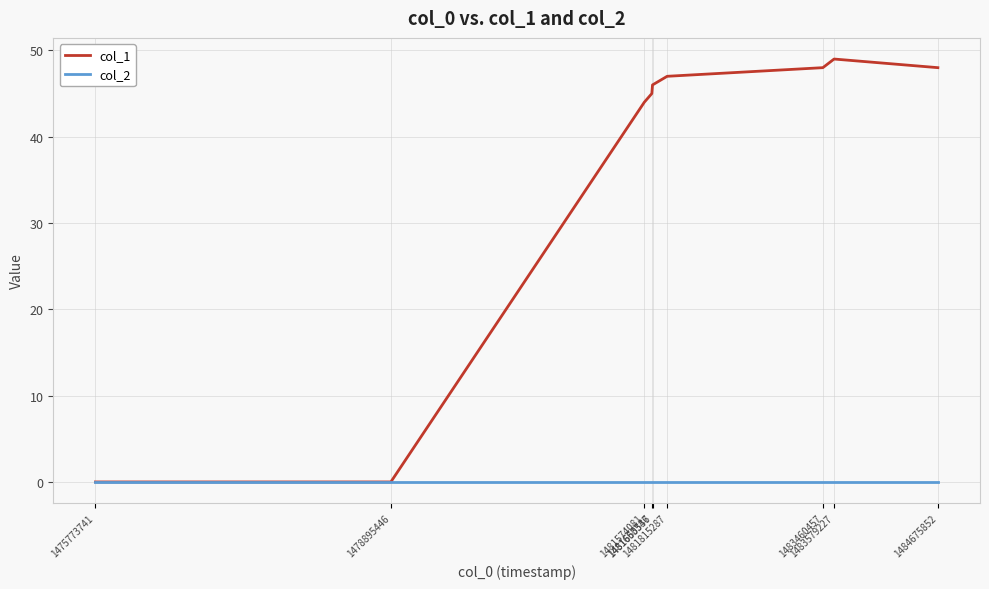

Does the chart have visible grid lines?

Yes